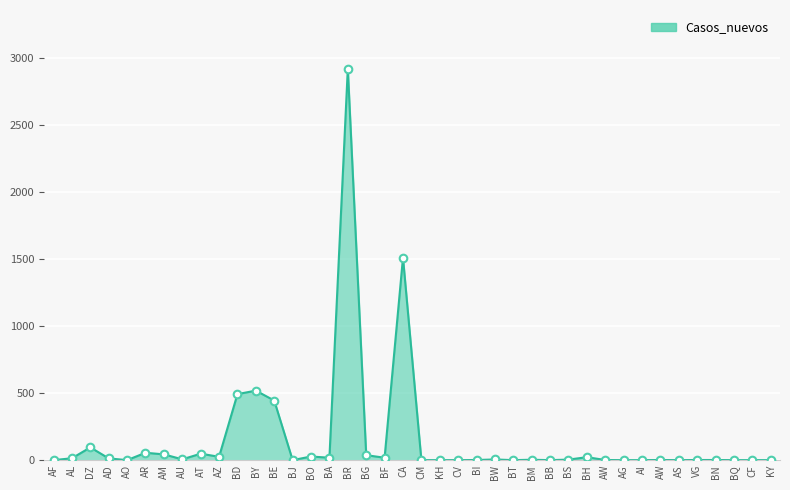

Between AG and BD, which is larger?

BD